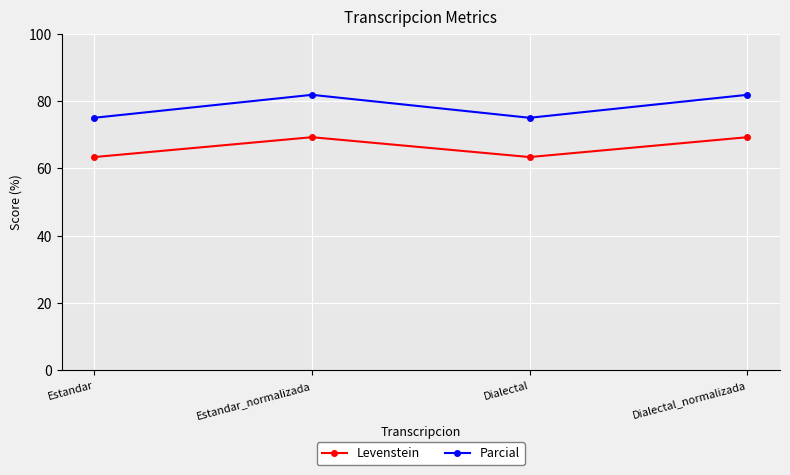

What is the difference between the maximum and minimum values in the Levenstein series?

5.9